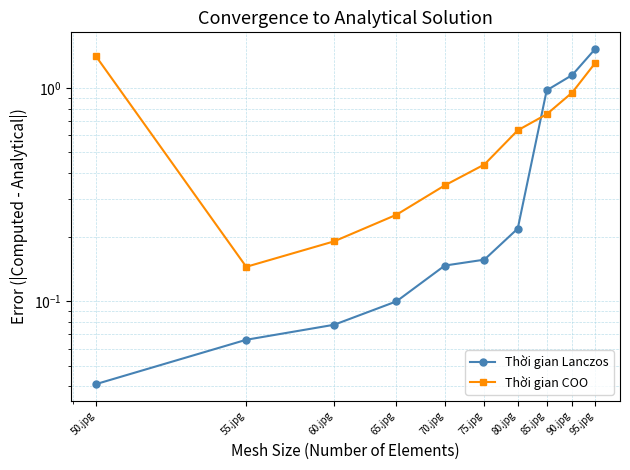

What is the spread (max minus min) of values at 55.jpg?

0.1